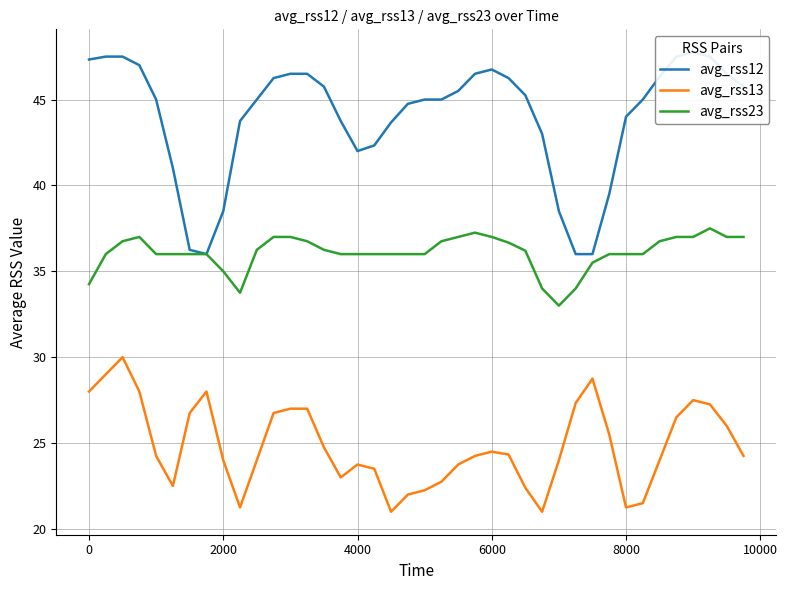

Rank the series by their maximum value, from lowest to highest.

avg_rss13, avg_rss23, avg_rss12